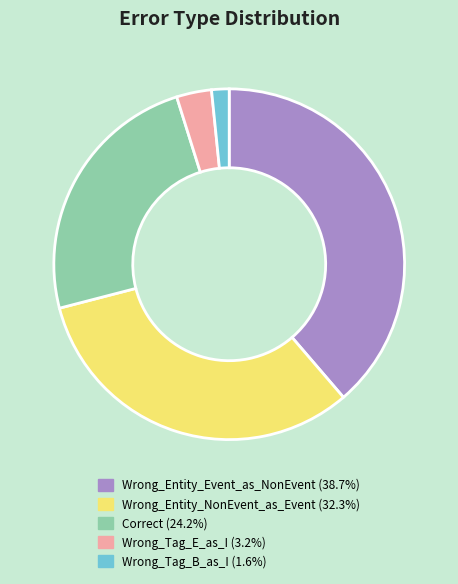

Do Wrong_Tag_E_as_I and Wrong_Entity_Event_as_NonEvent together represent more than half of the pie?

No